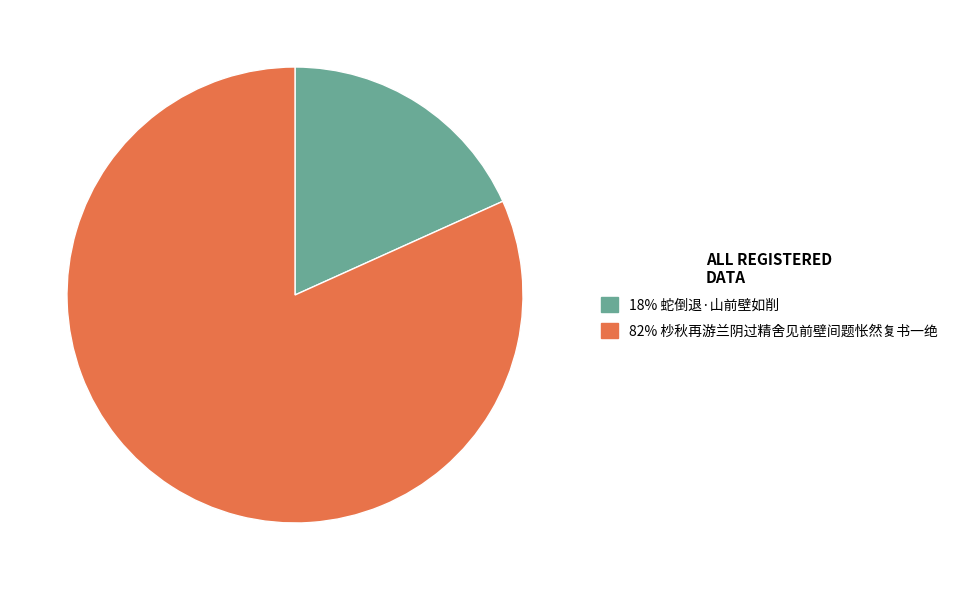

Is there a majority slice in this chart?

Yes